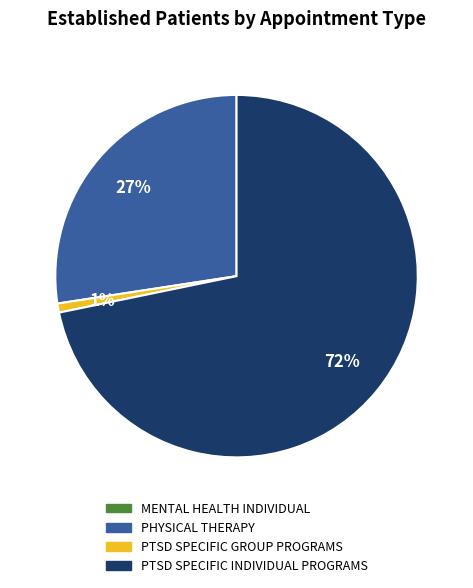

Is there any slice that represents more than half of the pie?

Yes